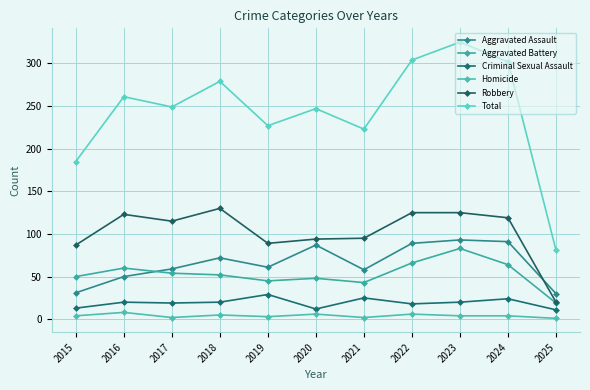

True or false: Total has a value of 249 at 2017.

True